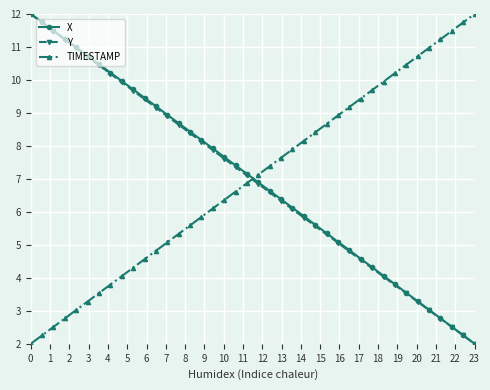

How many lines are shown in the chart?

3